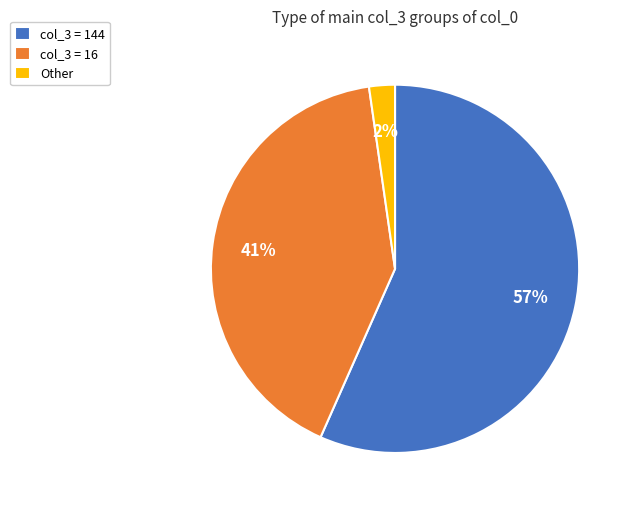

Which has a higher value, Other or col_3 = 144?

col_3 = 144